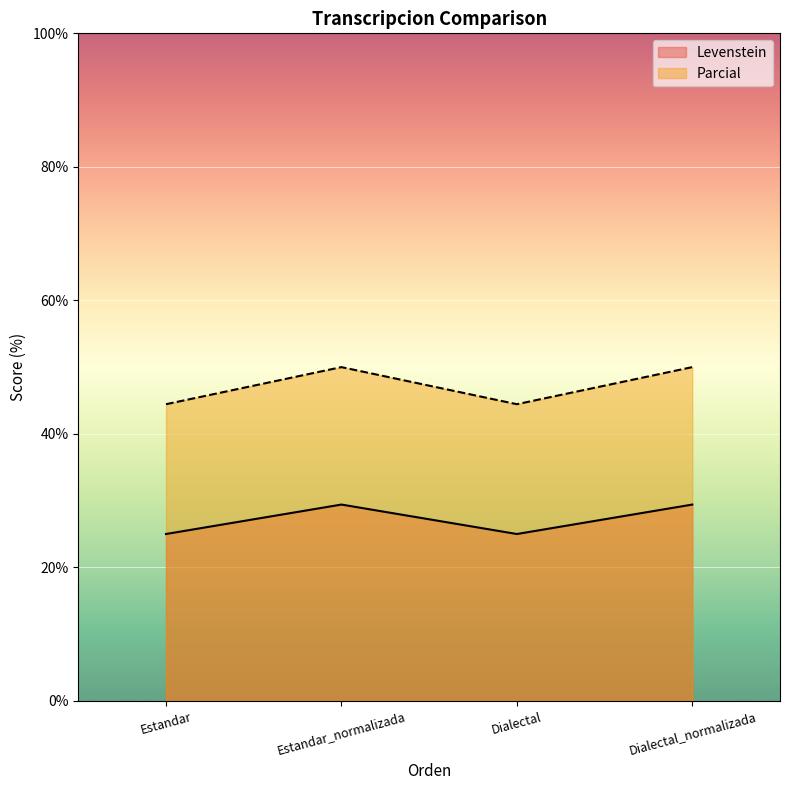

Reading left to right, list all the values displayed in this chart.

Levenstein: 44.4	50.0	44.4	50.0
Parcial: 25.0	29.4	25.0	29.4